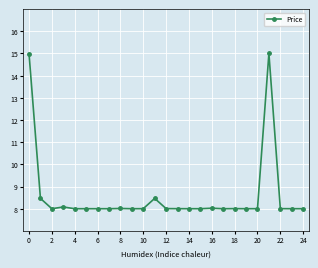

True or false: there are more than 0 points higher than both neighbors.

True